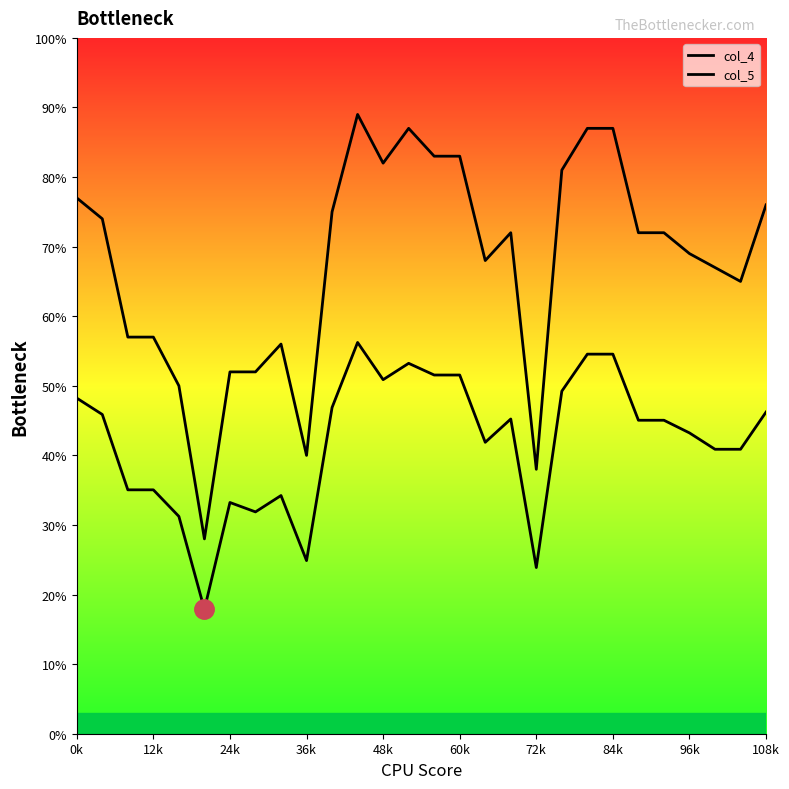

True or false: col_4 and col_5 cross at least once.

False